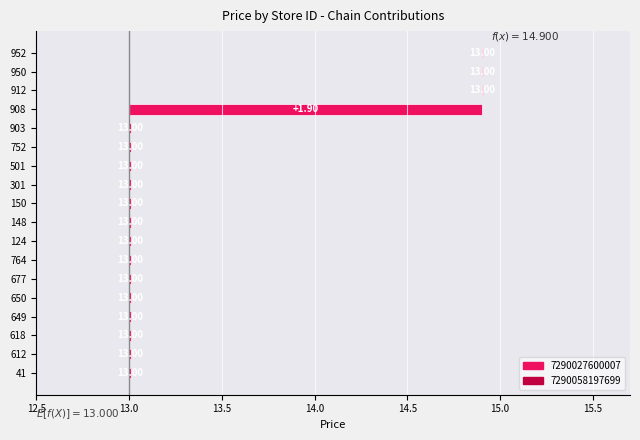

What is the label of the 2nd bar from the left?

612